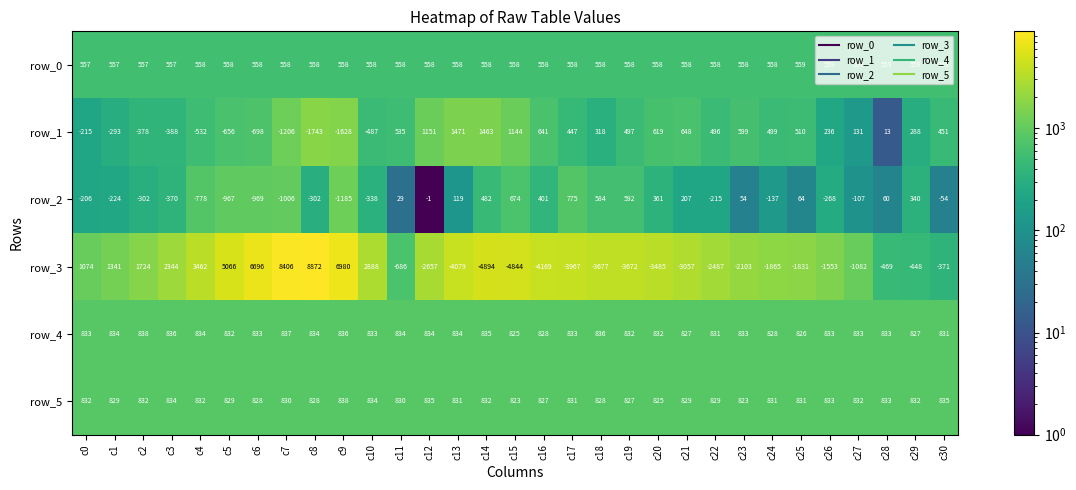

Which series has the largest range (max minus min)?

row_3